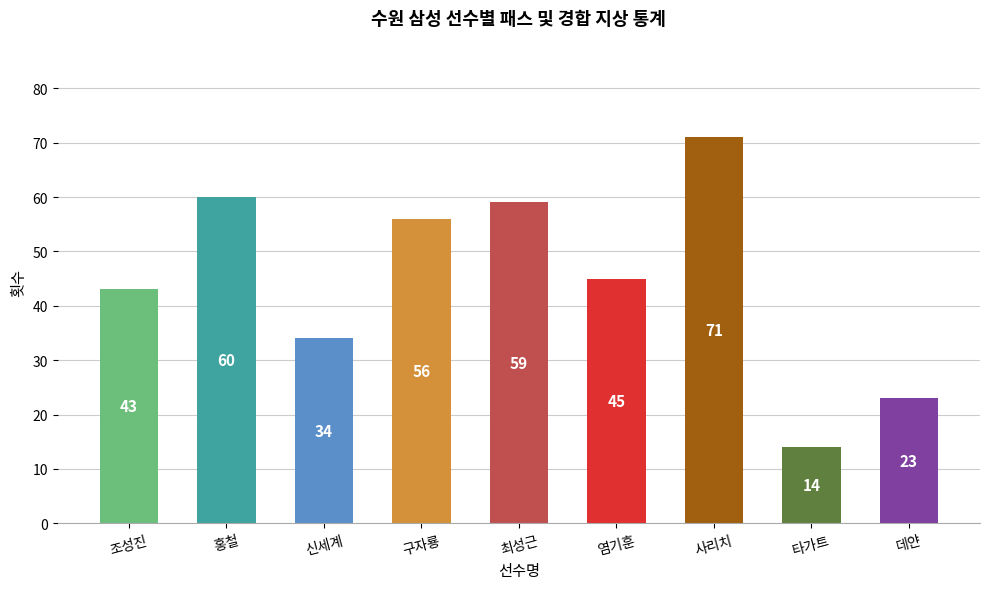

Does the chart contain stacked bars?

No